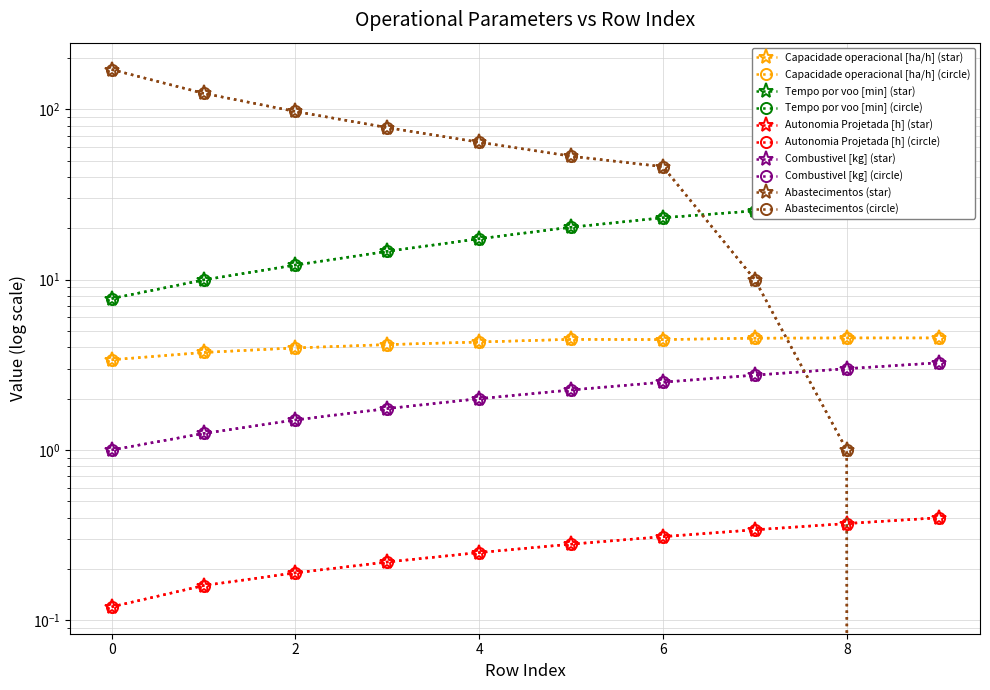

What is the approximate value of Combustivel [kg] at 3?

1.8